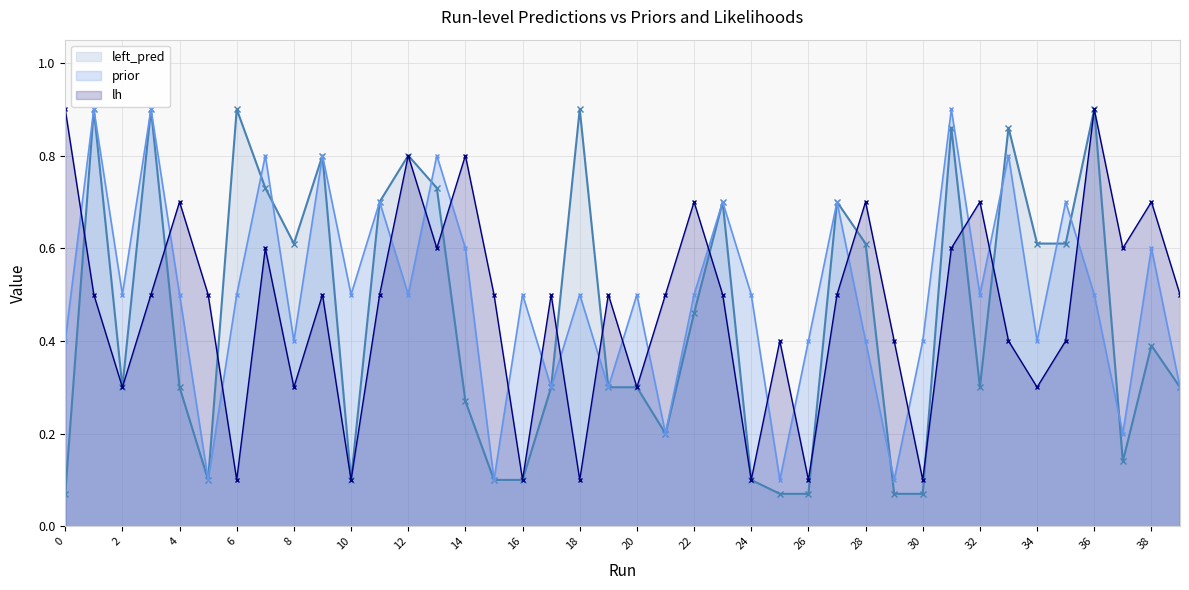

What is the value of the left_pred point at the 20th from the left?

0.3